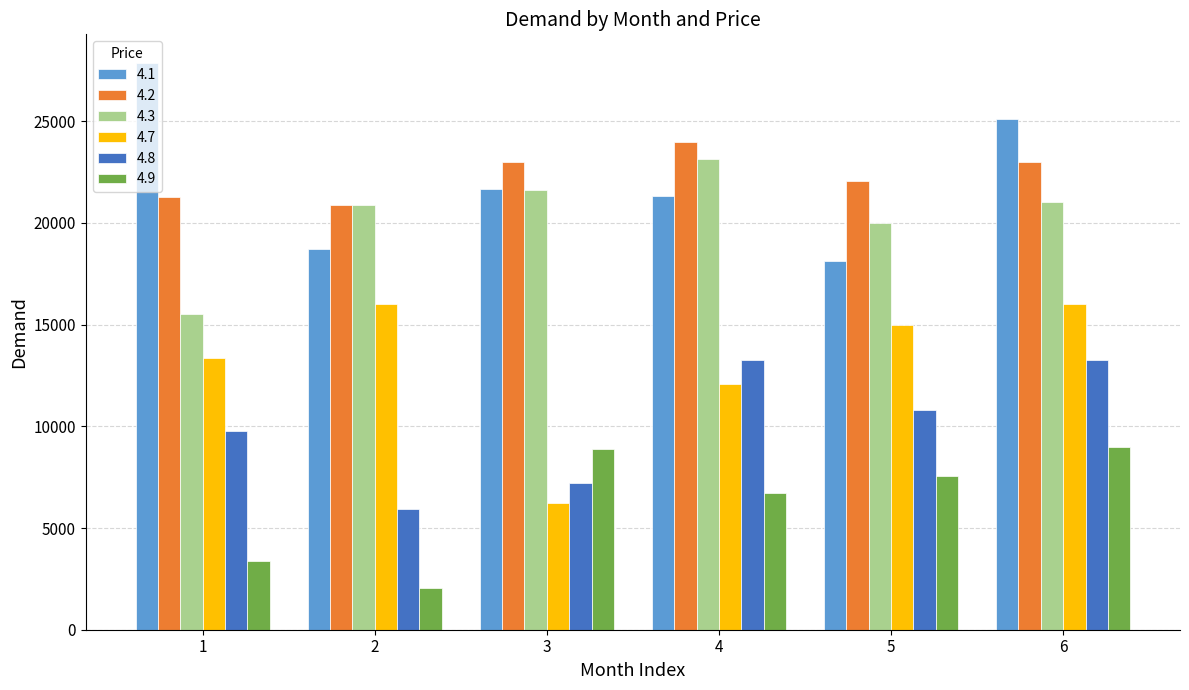

What are all the series names shown in the legend?

4.1, 4.2, 4.3, 4.7, 4.8, 4.9